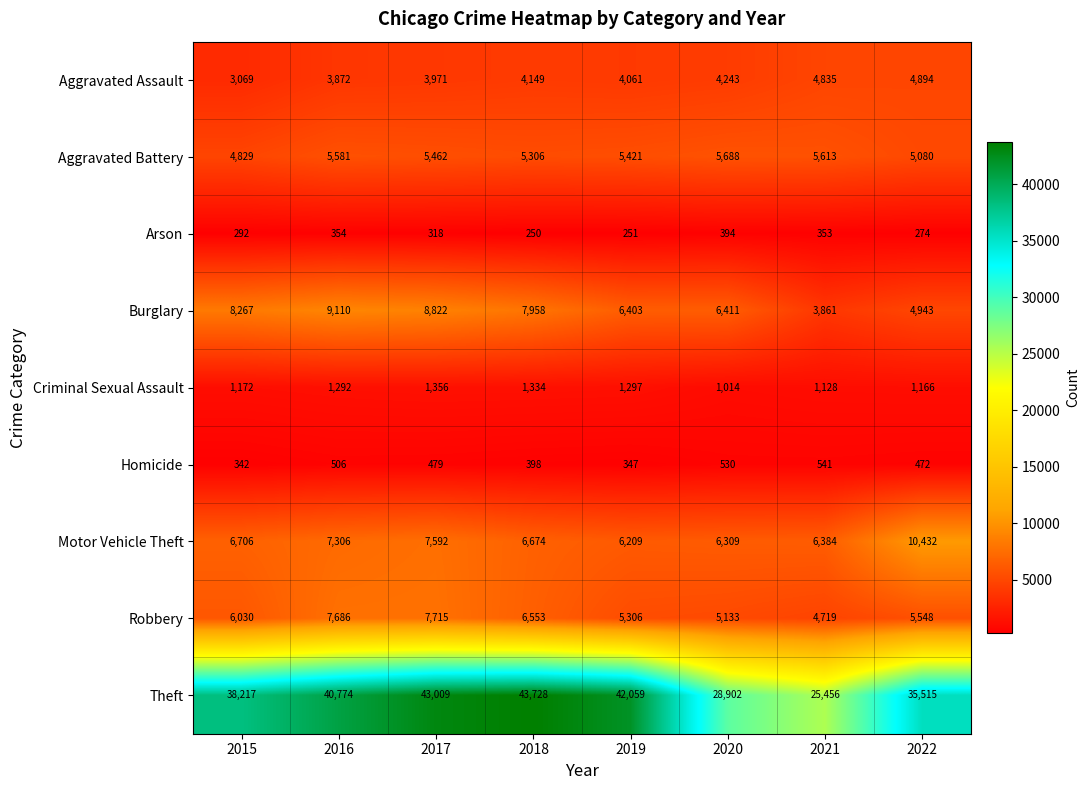

List the series in order of their peak value, highest first.

Theft, Motor Vehicle Theft, Burglary, Robbery, Aggravated Battery, Aggravated Assault, Criminal Sexual Assault, Homicide, Arson